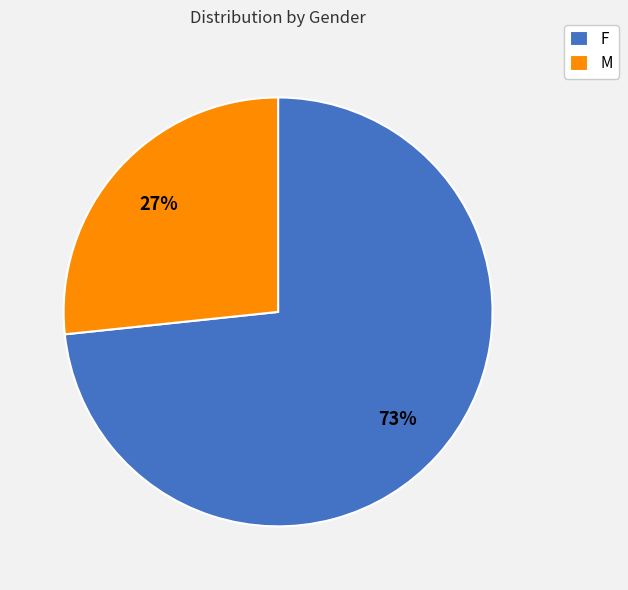

Do F and M together represent more than half of the pie?

Yes